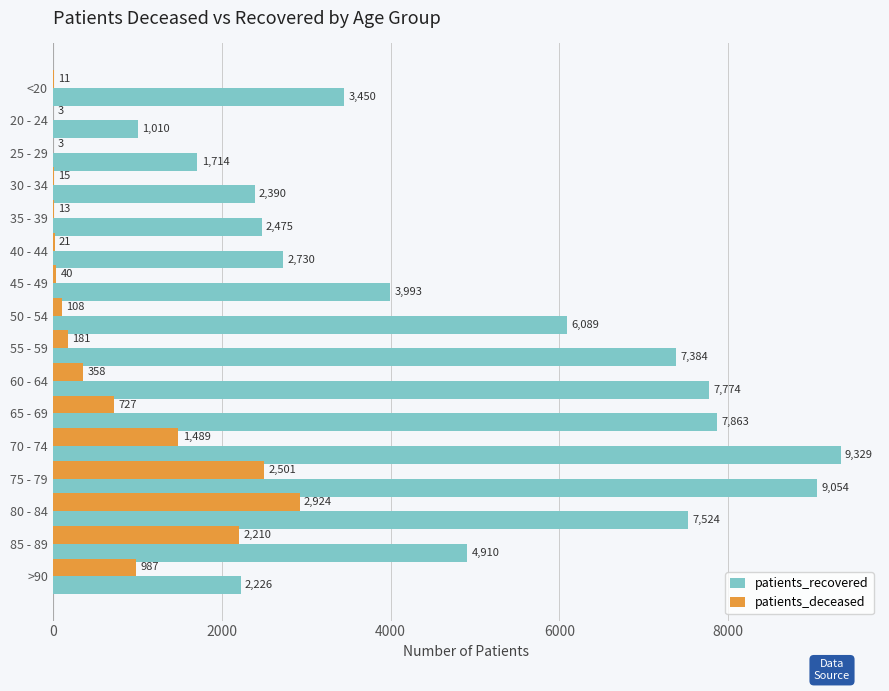

Is the value of patients_recovered at >90 greater than the value of patients_deceased at 80 - 84?

No